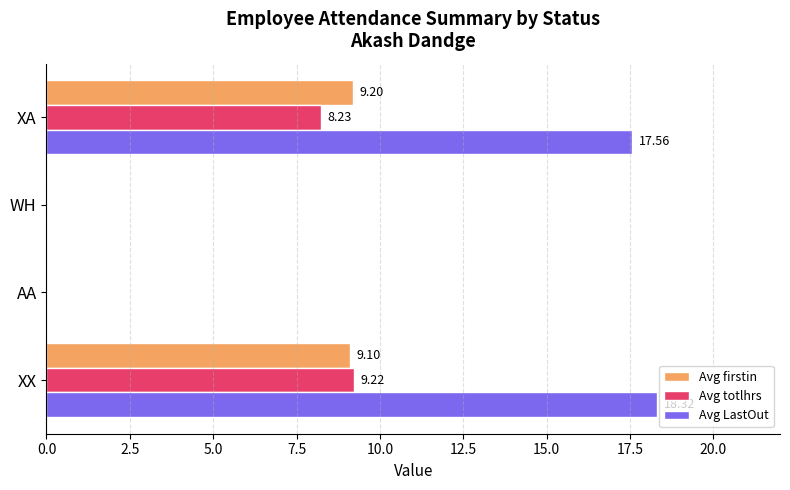

Between XX and XA, which series saw the biggest shift?

Avg totlhrs